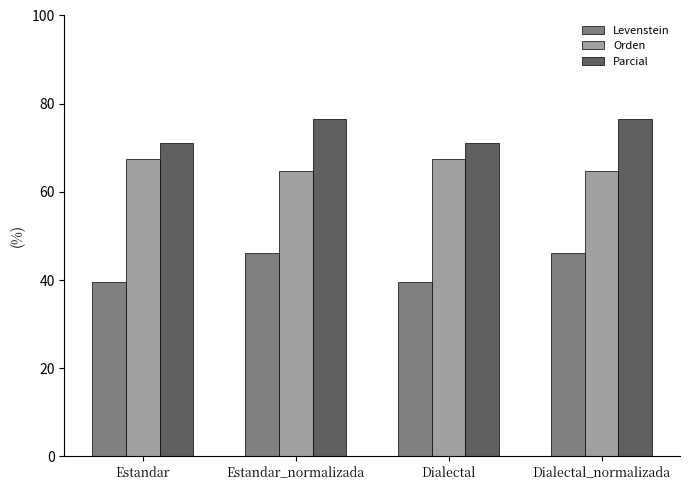

What is the difference between the maximum and minimum values in the Levenstein series?

6.5